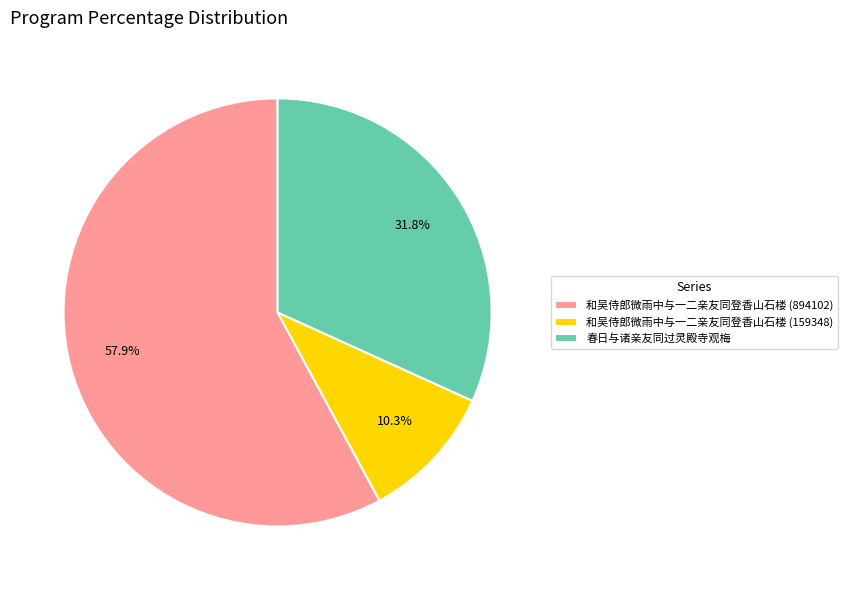

What percentage is the 春日与诸亲友同过灵殿寺观梅 slice, to the nearest percent?

32%